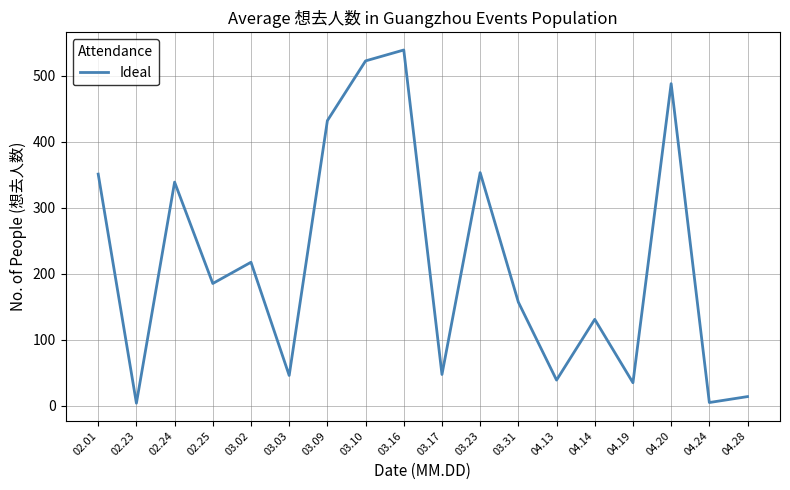

Is it true that the value at 03.16 is 539.0?

True